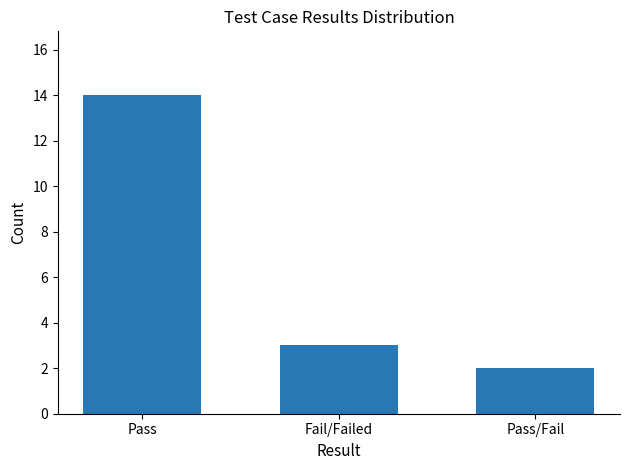

True or false: the data shows 1 at Pass/Fail.

False